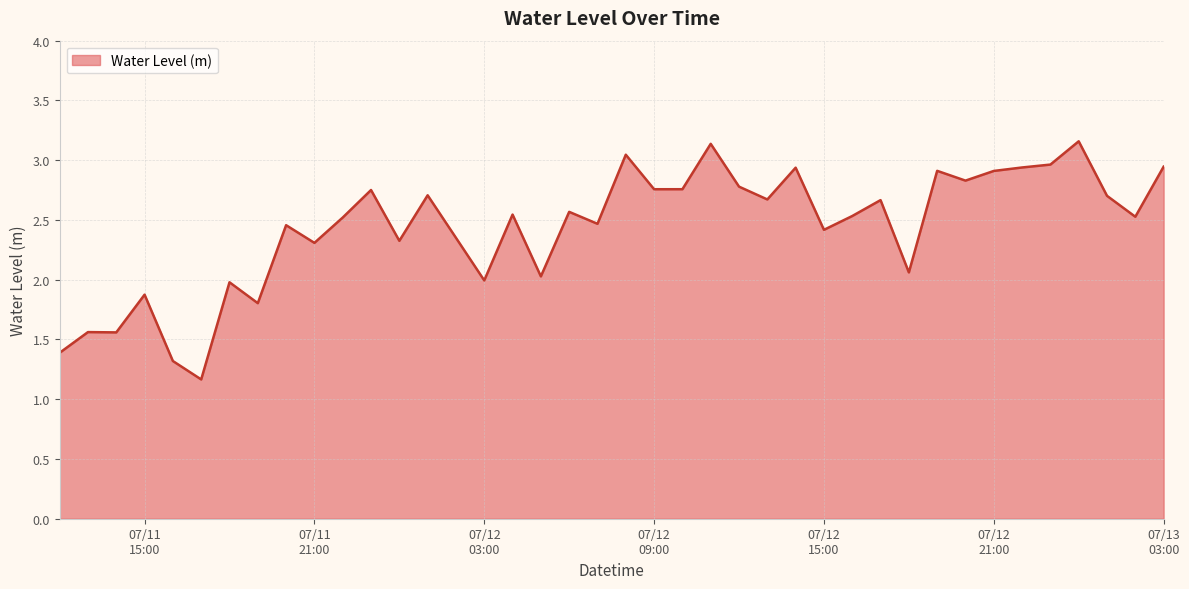

What is the smallest value displayed?

1.2